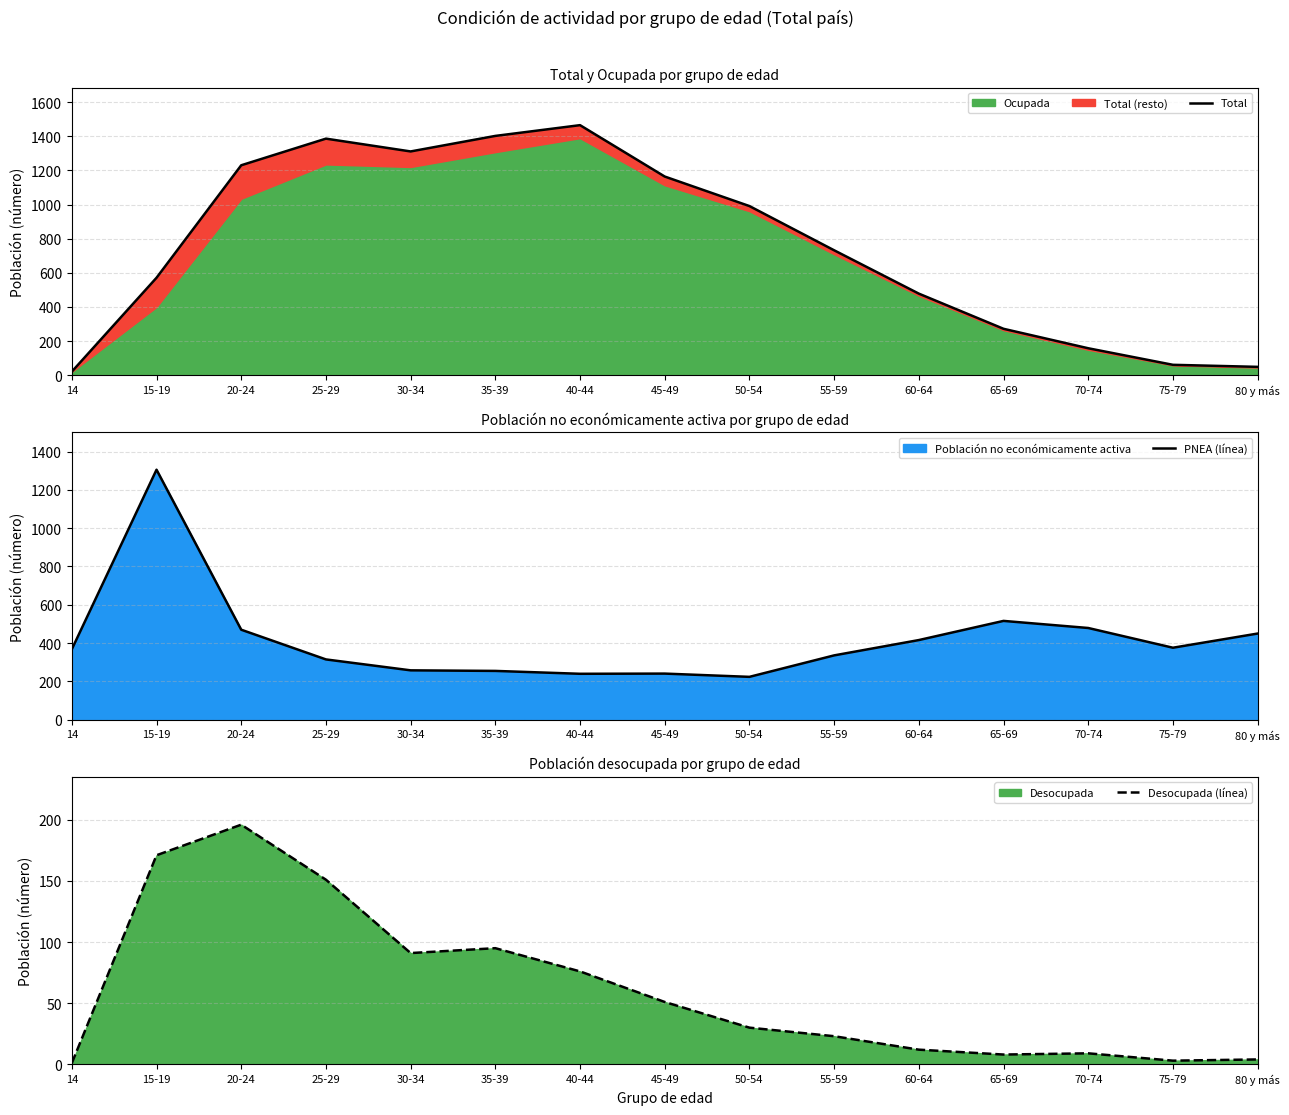

Reading left to right, extract all data points from this chart.

Total: 21	571	1230	1386	1311	1402	1465	1164	991	732	478	272	158	61	49
PNEA (línea): 368	1305	470	315	258	255	240	241	224	336	416	516	479	376	450
Desocupada (línea): 1	171	196	151	91	95	76	51	30	23	12	8	9	3	4